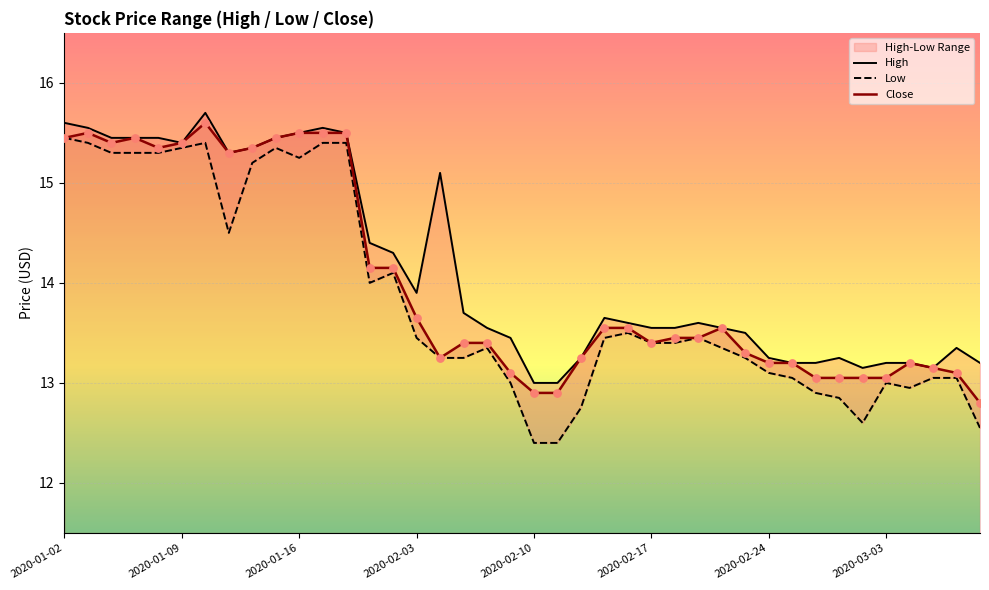

Which series reaches the minimum Y coordinate?

Low